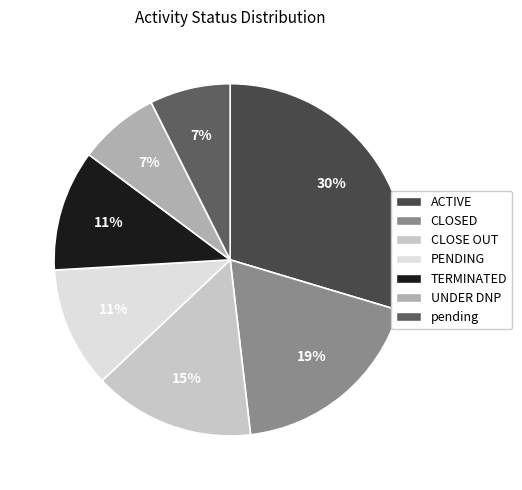

What percentage is the ACTIVE slice, to the nearest percent?

30%